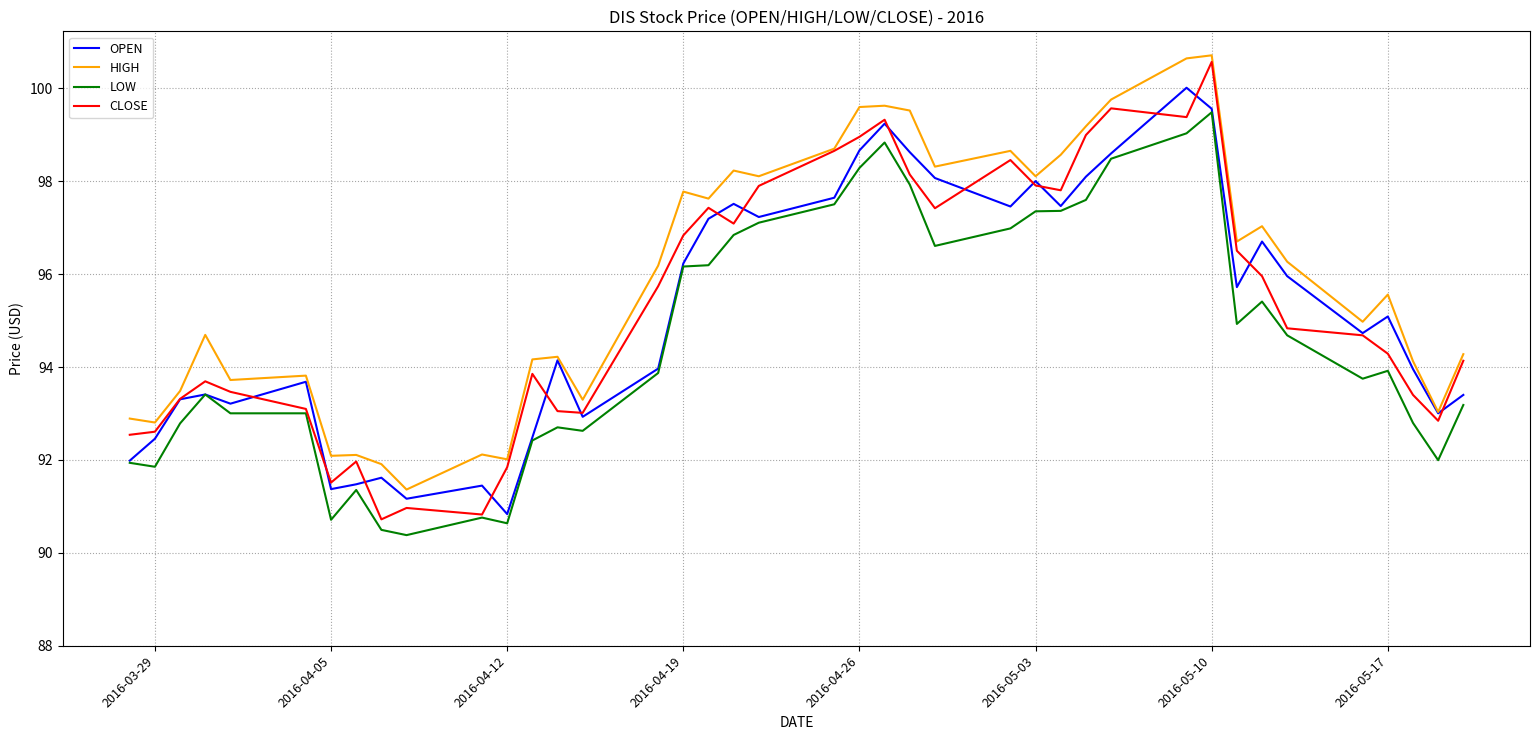

What is the highest value of the OPEN series?

100.0